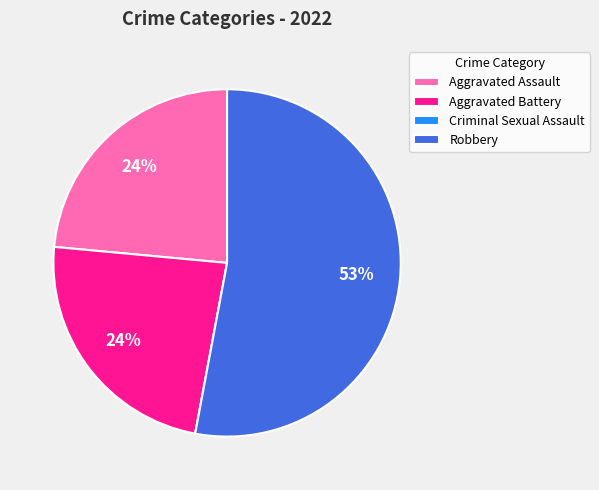

To the nearest percent, what percentage of the pie is Aggravated Battery?

24%